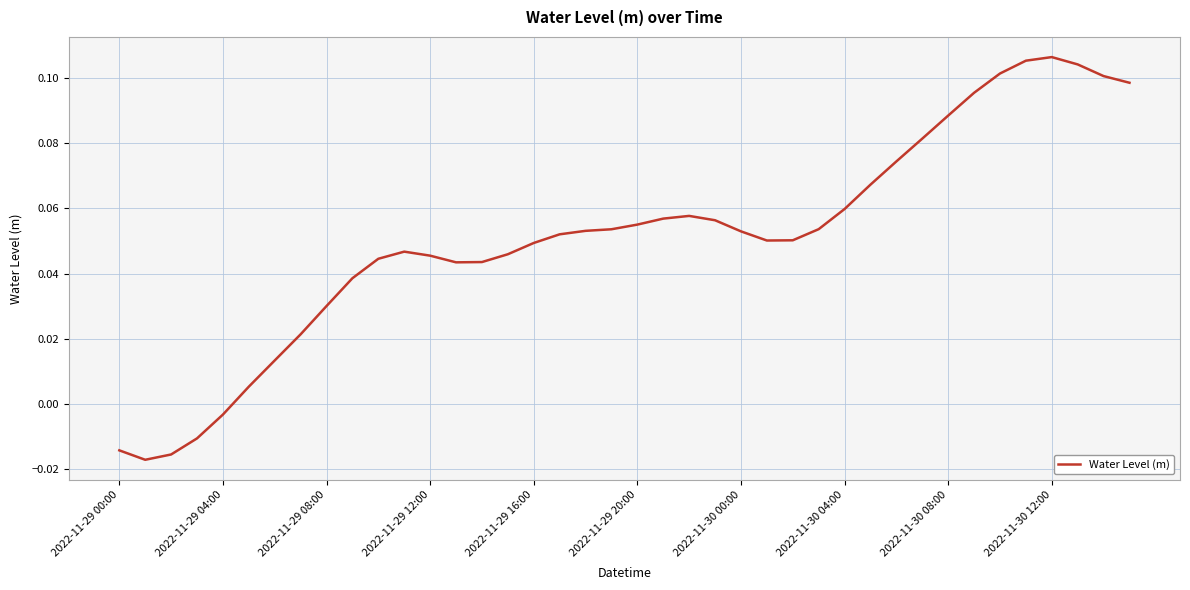

Where is the data nearest to the value 0?

2022-11-29 04:00